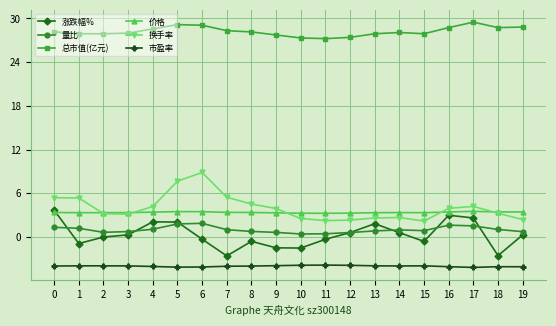

Which series has the largest total across all categories?

总市值(亿元)